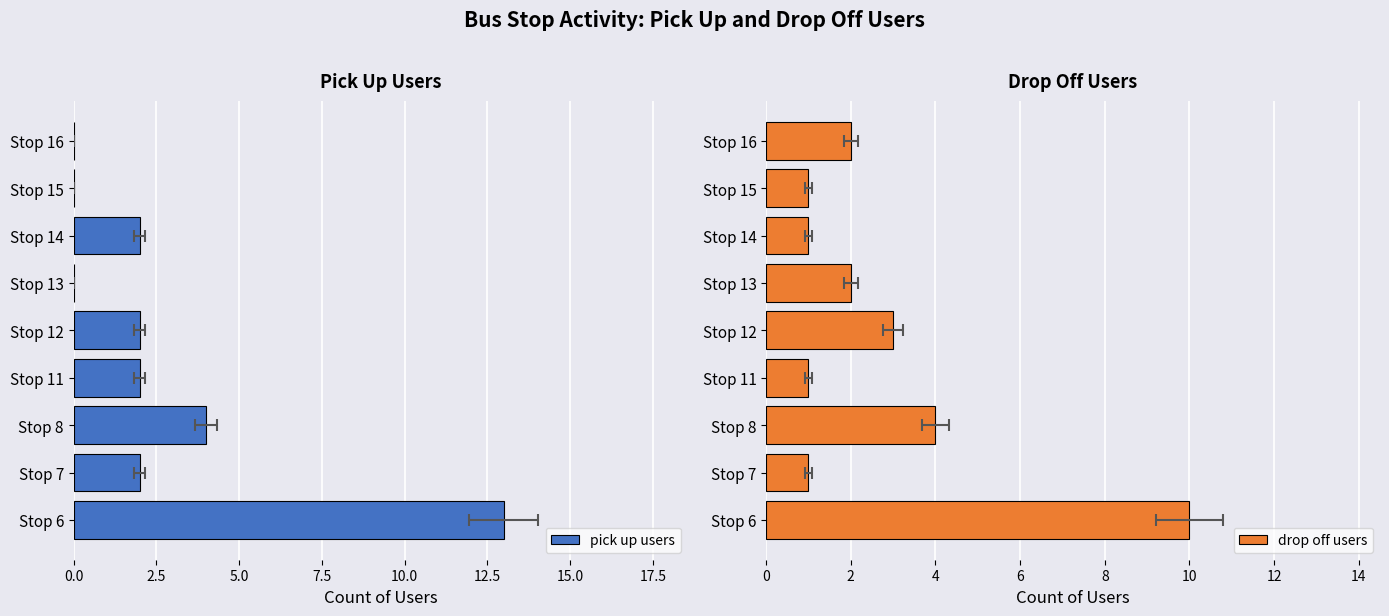

What are all the series names shown in the legend?

pick up users, drop off users